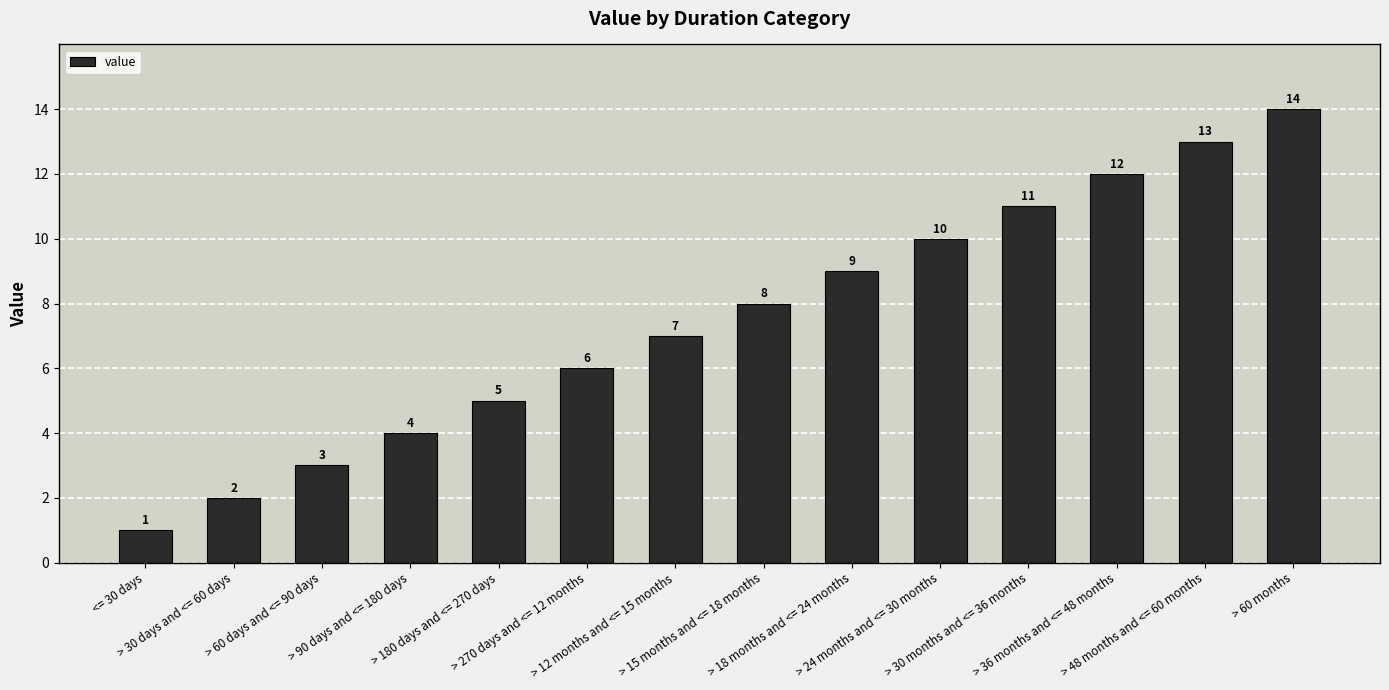

What is the ratio of the value at <= 30 days to the value at > 15 months and <= 18 months?

0.1